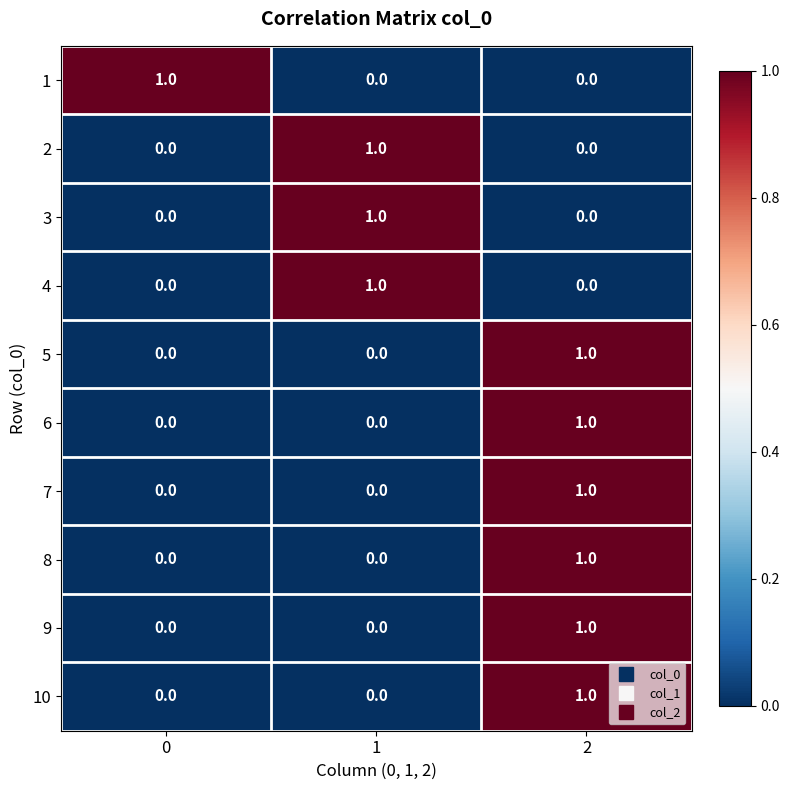

At how many categories does at least one series exceed 0?

3